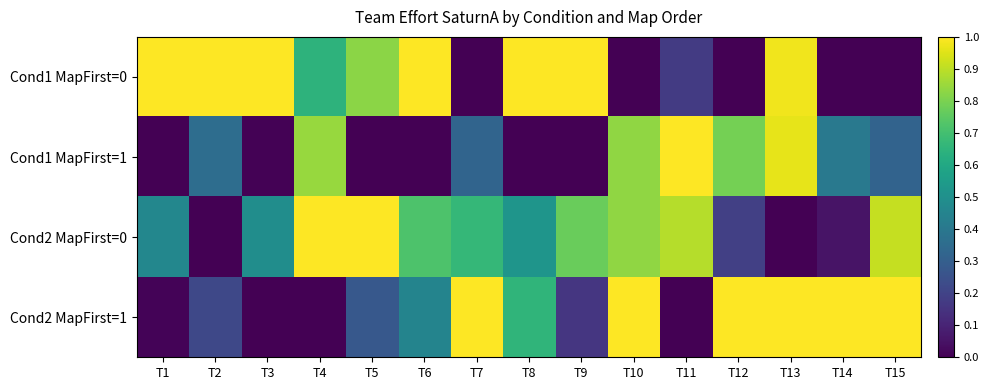

At which category is the sum across all series the highest?

T13